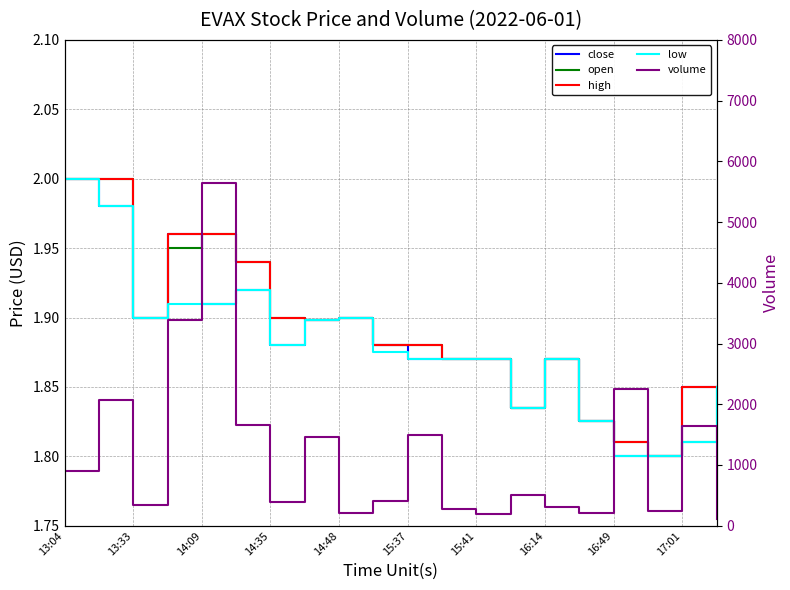

What is the sum of all high values?

37.8